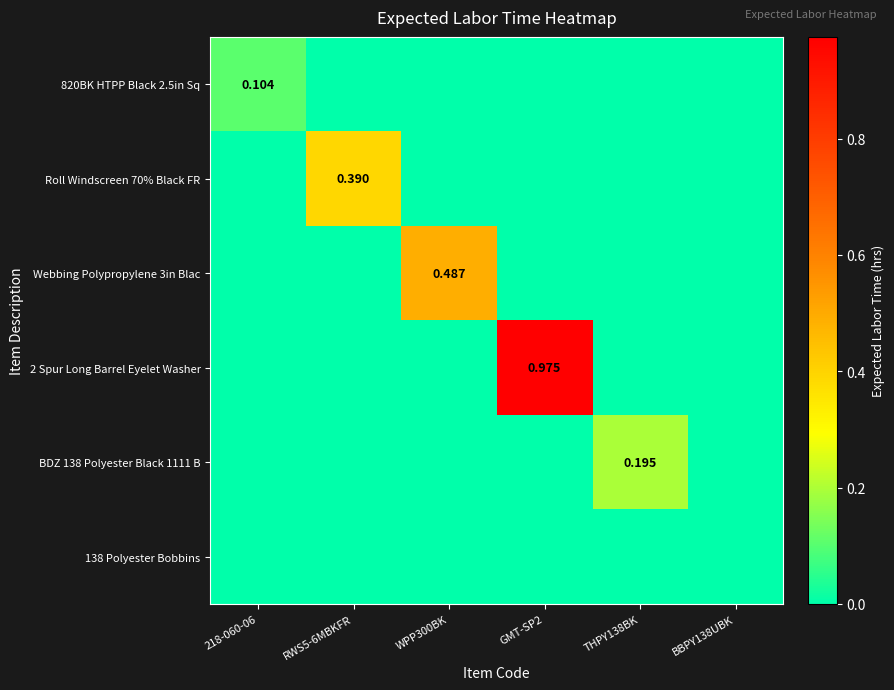

List the series in order of their peak value, highest first.

2 Spur Long Barrel Eyelet Washer, Webbing Polypropylene 3in Blac, Roll Windscreen 70% Black FR, BDZ 138 Polyester Black 1111 B, 820BK HTPP Black 2.5in Sq, 138 Polyester Bobbins